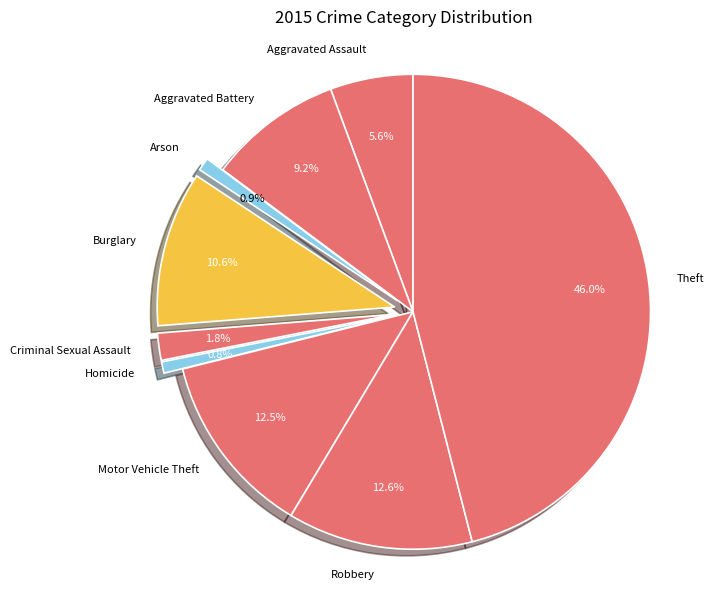

Which has a higher value, Arson or Robbery?

Robbery